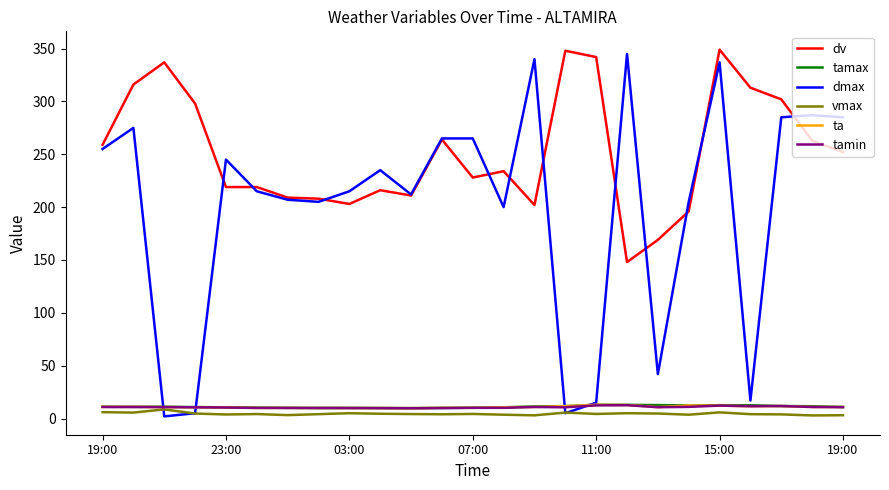

What is the maximum value for ta?

13.0